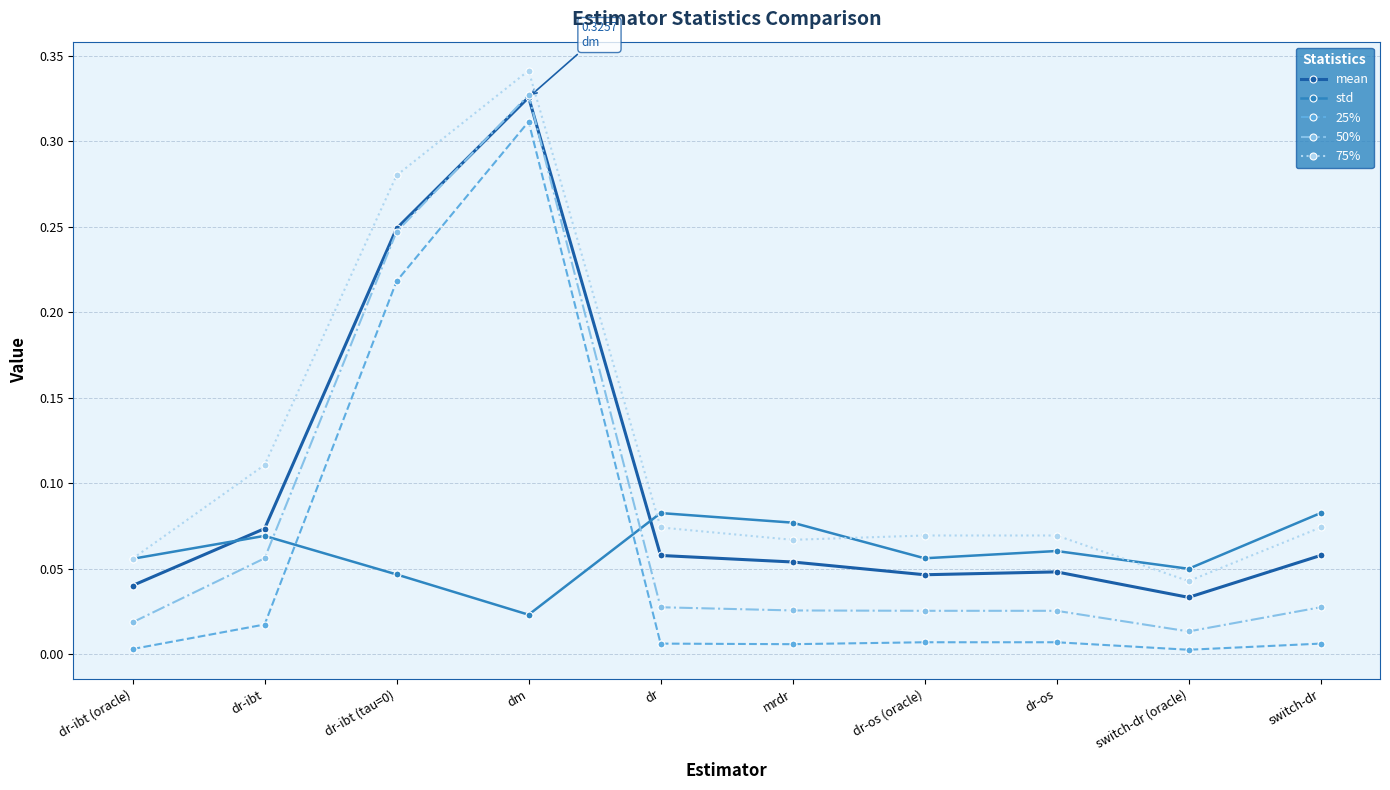

What is the sum of all mean values?

1.0